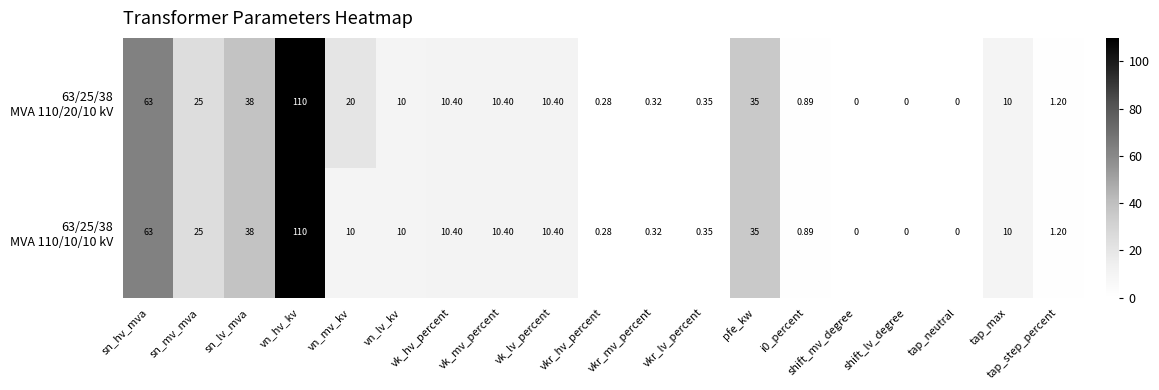

At which category is the sum across all series the highest?

vn_hv_kv